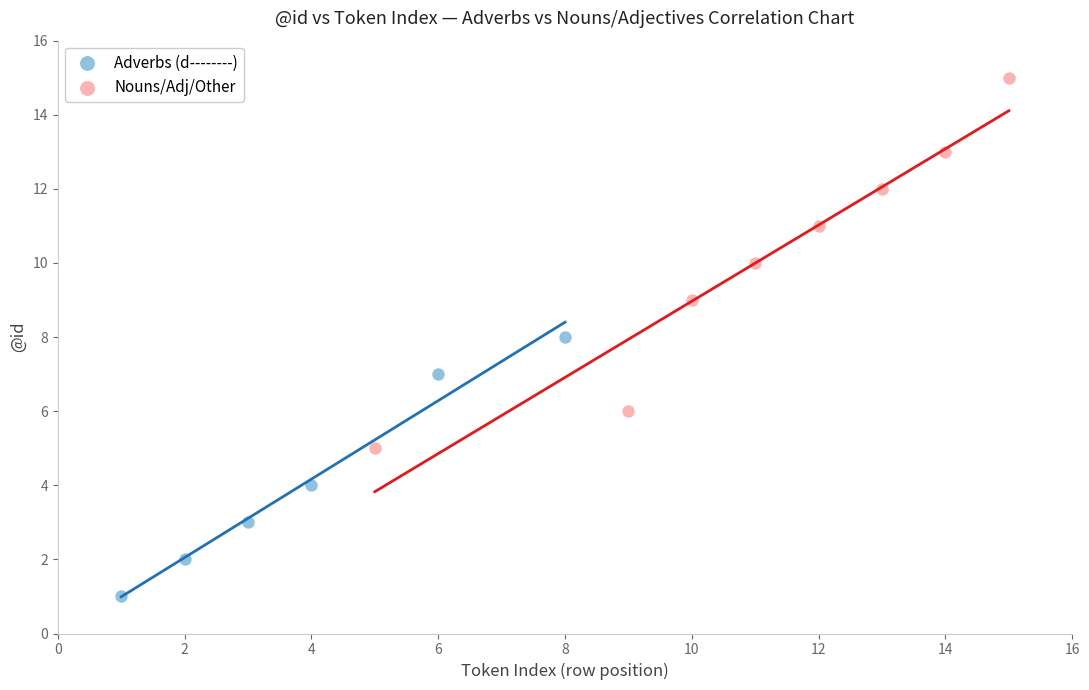

Which series contains the highest Y value?

Nouns/Adj/Other